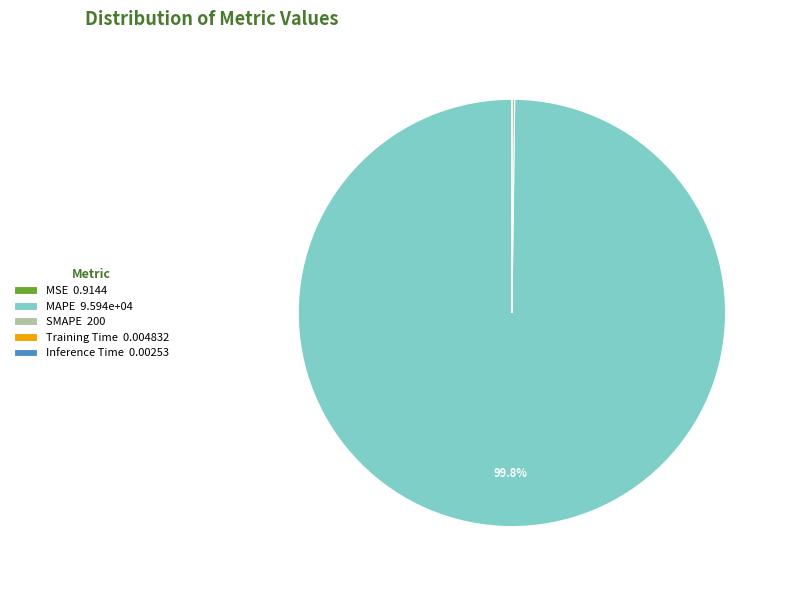

Is MAPE 9.594e+04 the majority of the pie?

Yes